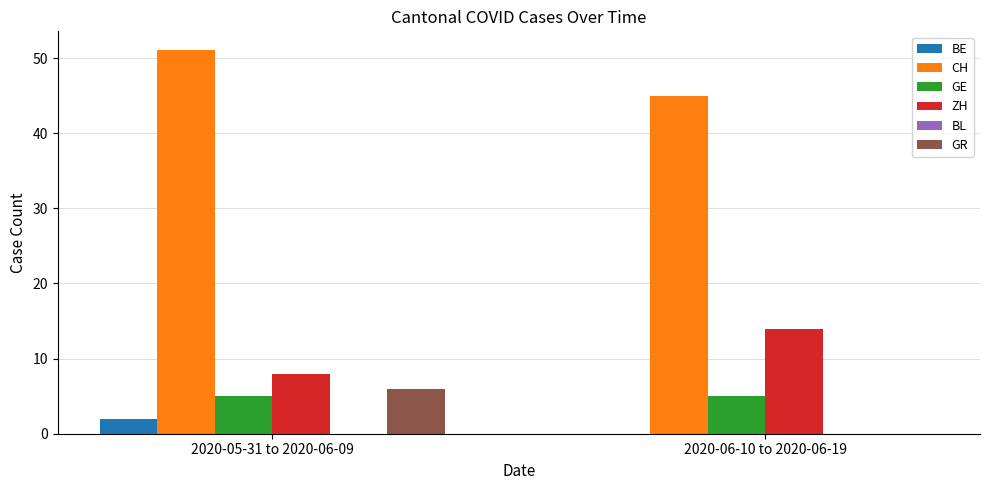

Are the bars grouped side by side (vs. stacked)?

Yes